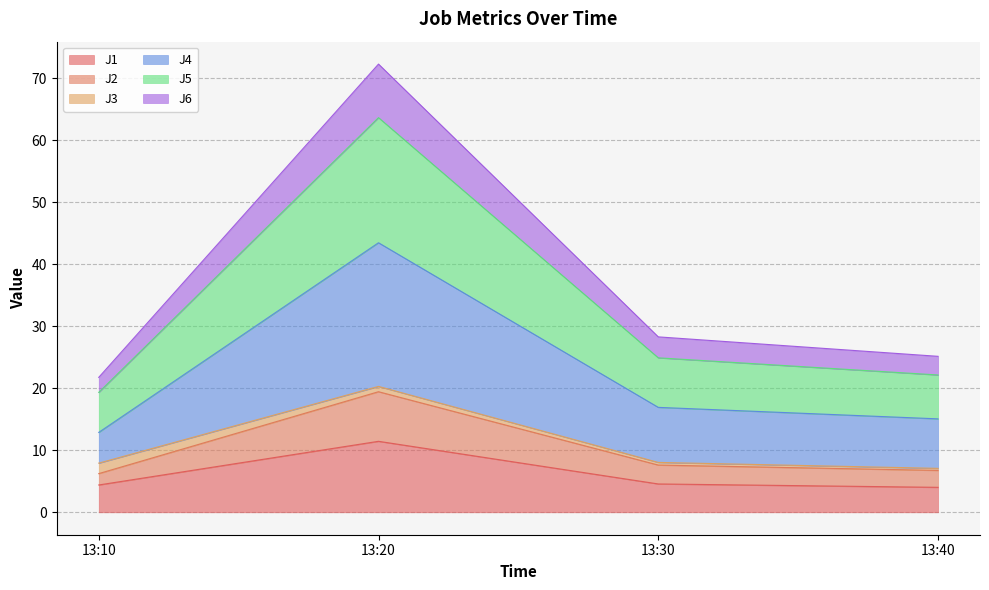

True or false: J5 and J2 intersect in this chart.

False